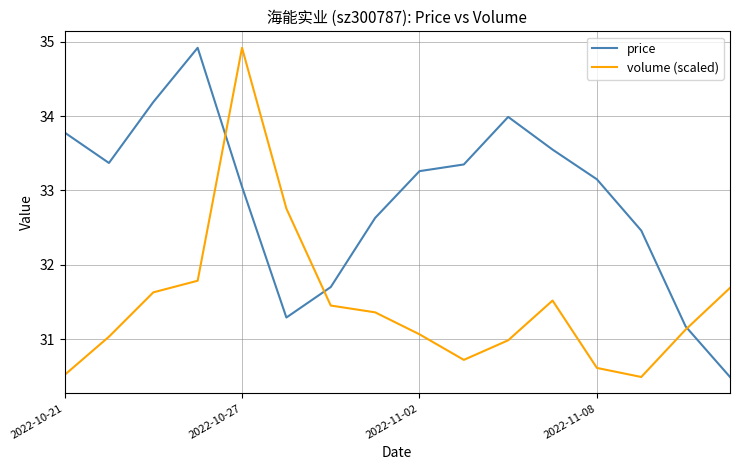

What is the greatest value displayed?

34.9